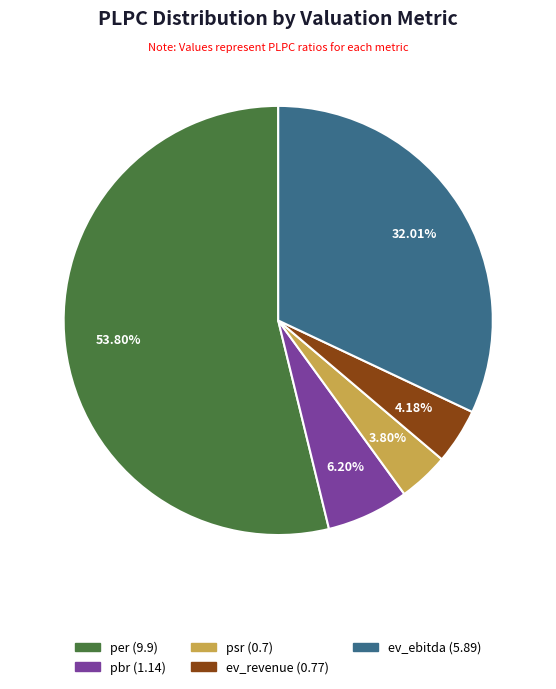

To the nearest percent, what portion does per represent?

54%